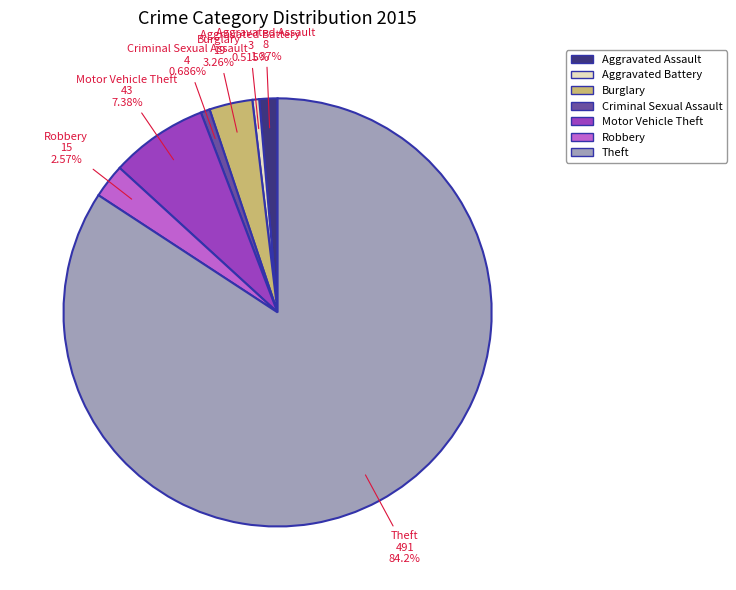

Which has a higher value, Motor Vehicle Theft or Criminal Sexual Assault?

Motor Vehicle Theft